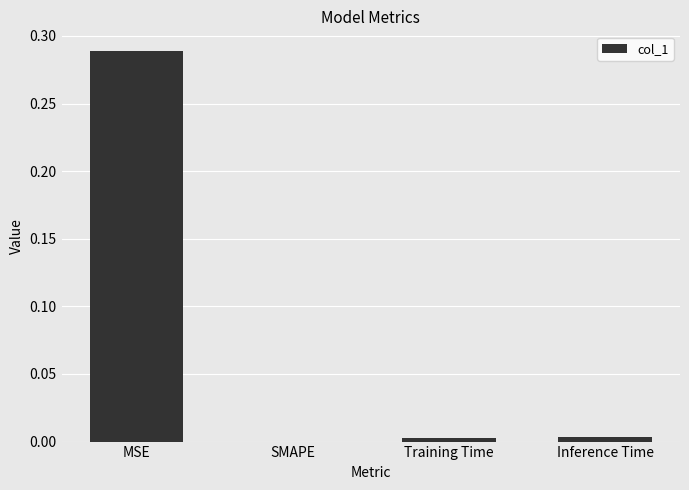

Between MSE and Training Time, which is larger?

MSE